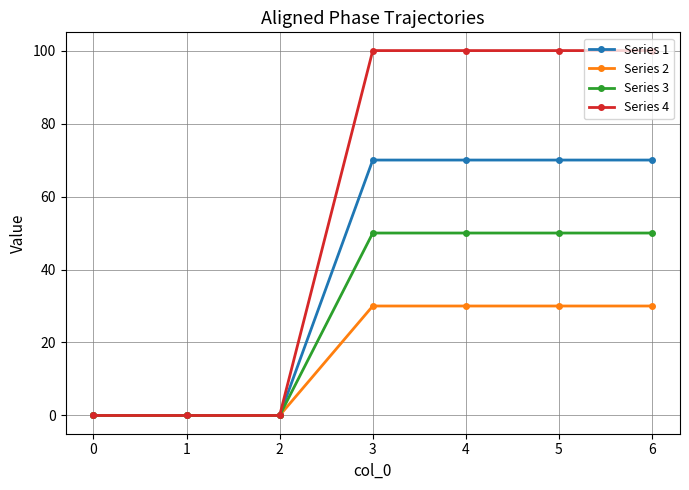

What is the maximum value for Series 3?

50